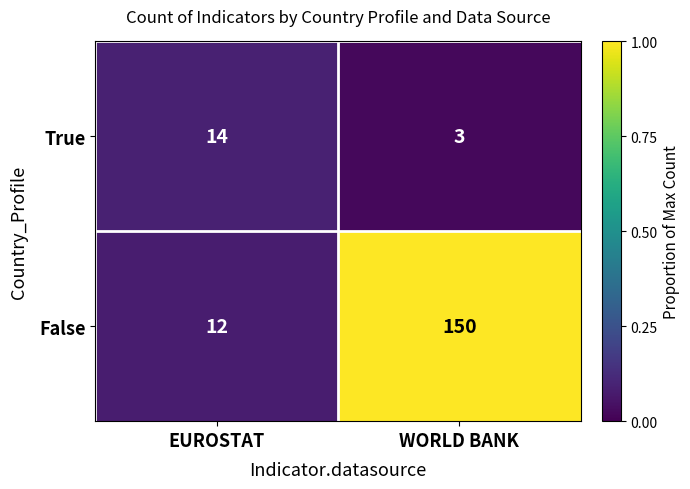

What is the sum of the True values at EUROSTAT and WORLD BANK?

17